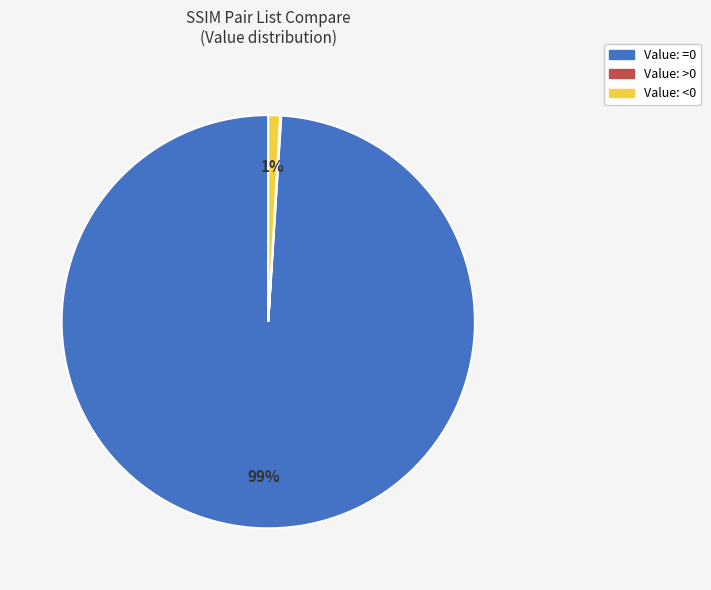

Does any single category account for the majority?

Yes